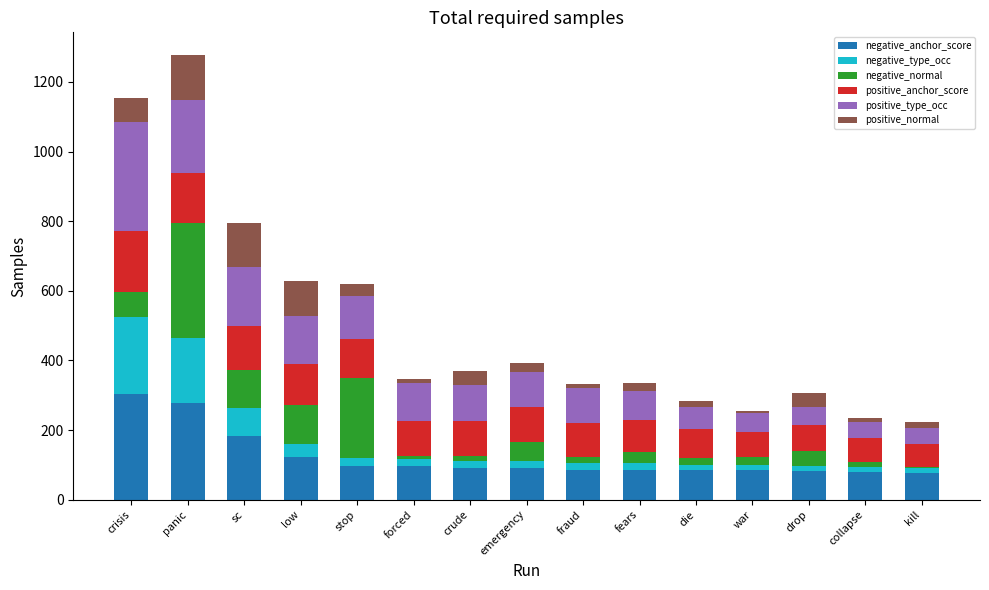

What is the sum of all negative_anchor_score values?

1843.1